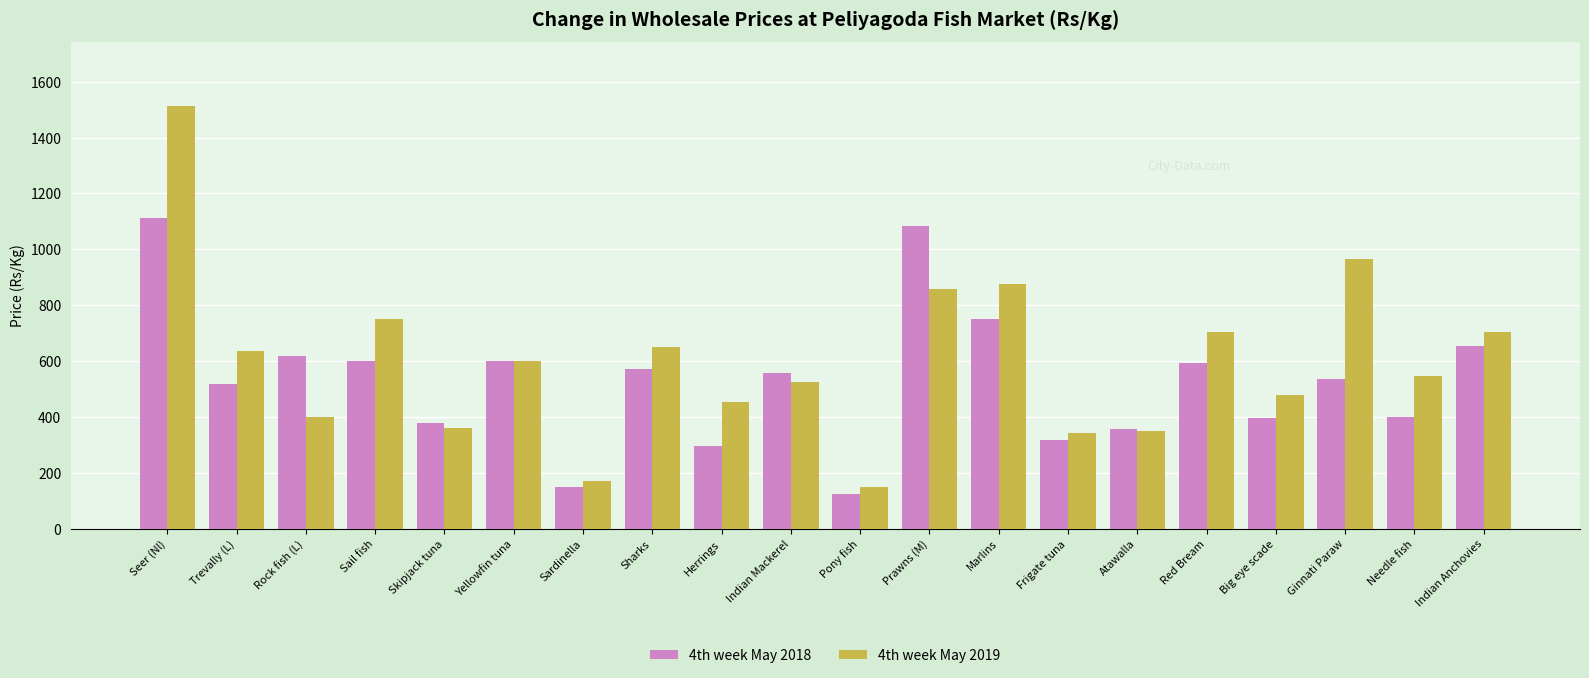

At how many categories does at least one series exceed 764?

4